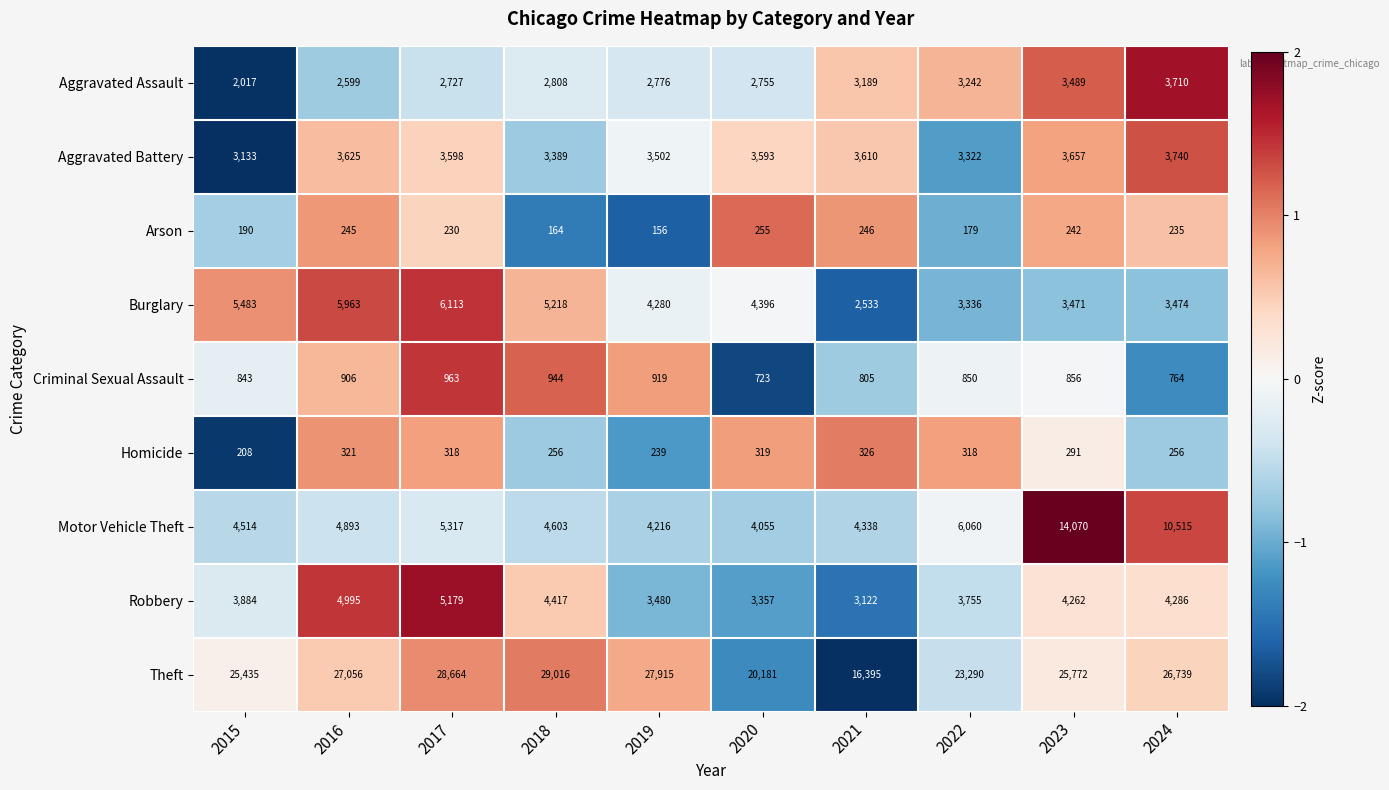

What is the minimum value shown in the chart?

156